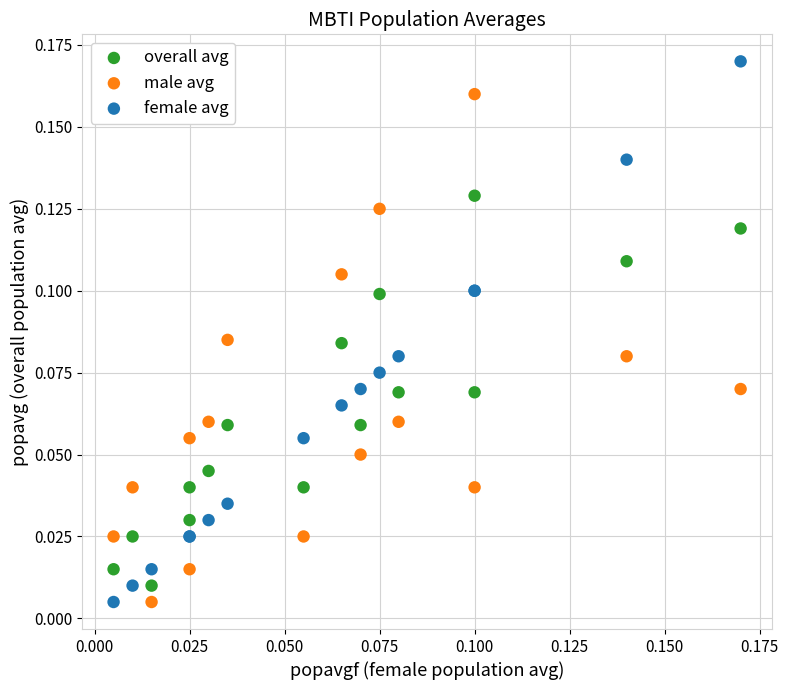

Which series contains the highest Y value?

female avg